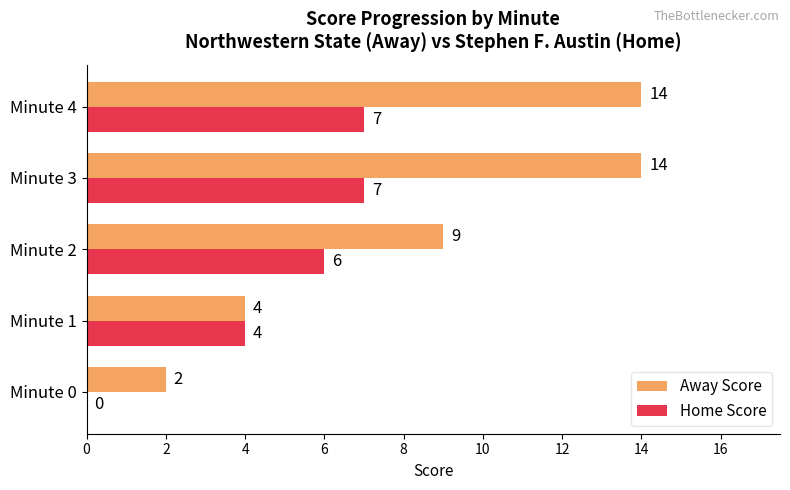

What are all the series names shown in the legend?

Away Score, Home Score